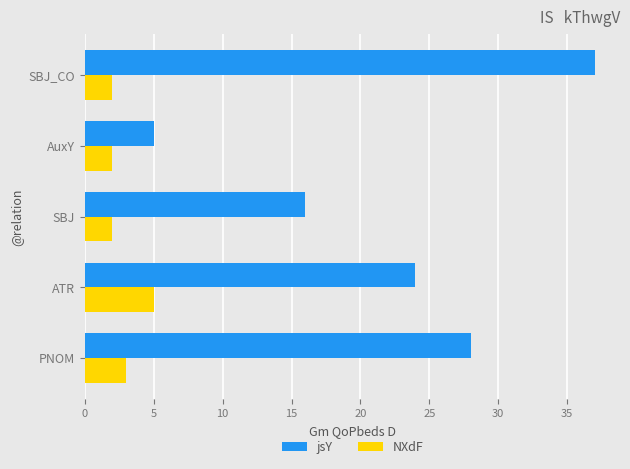

At which category is the sum across all series the highest?

SBJ_CO